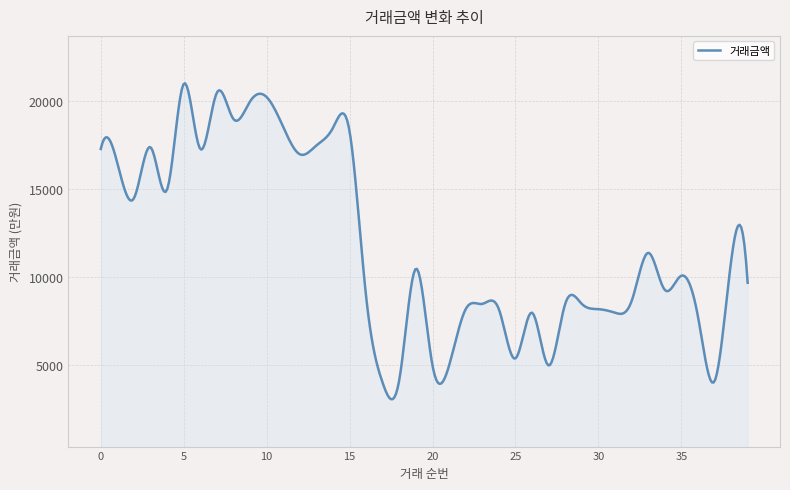

What is the greatest value displayed?

21032.6